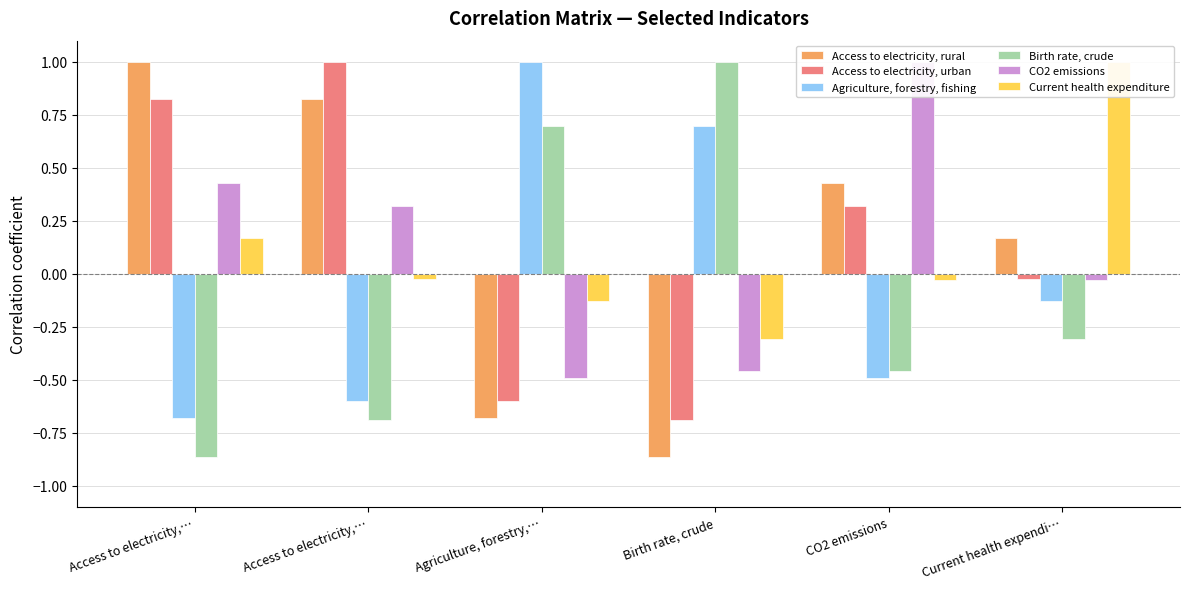

The value of Current health expenditure at Current health expendi… is 1.0. True or false?

True